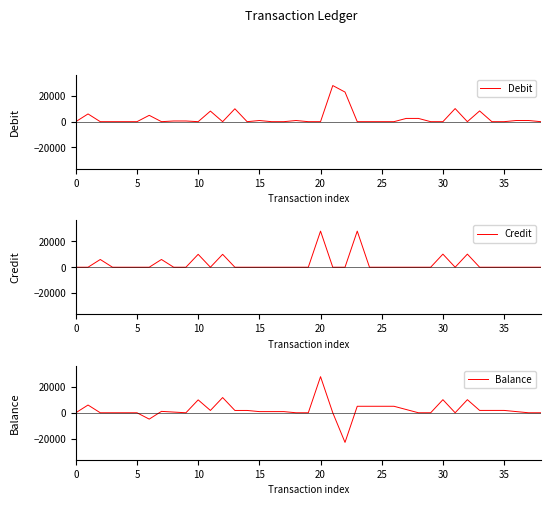

The value of Debit at 35 is 0.0. True or false?

True